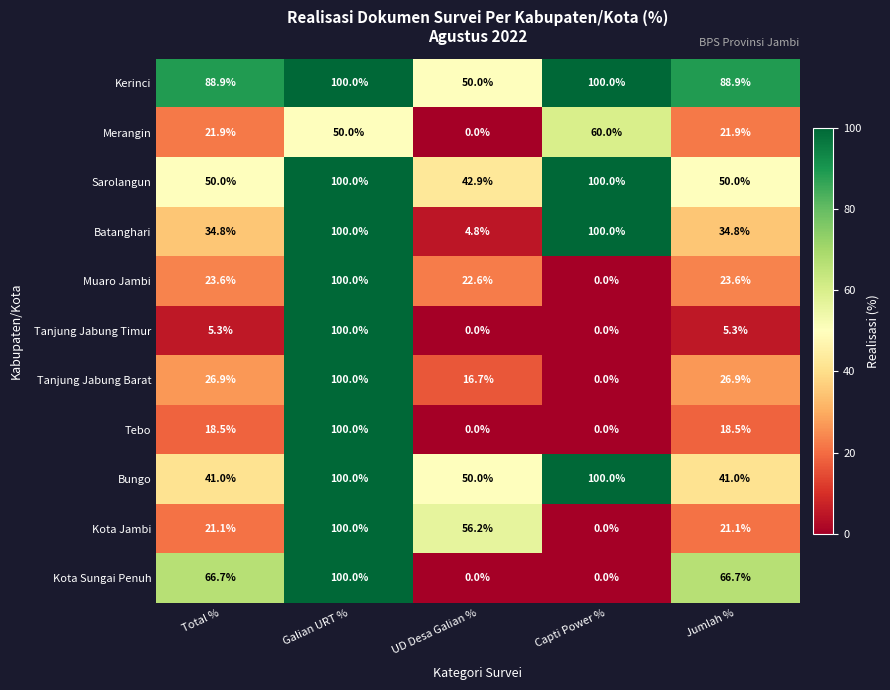

How many data points does each series have?

5